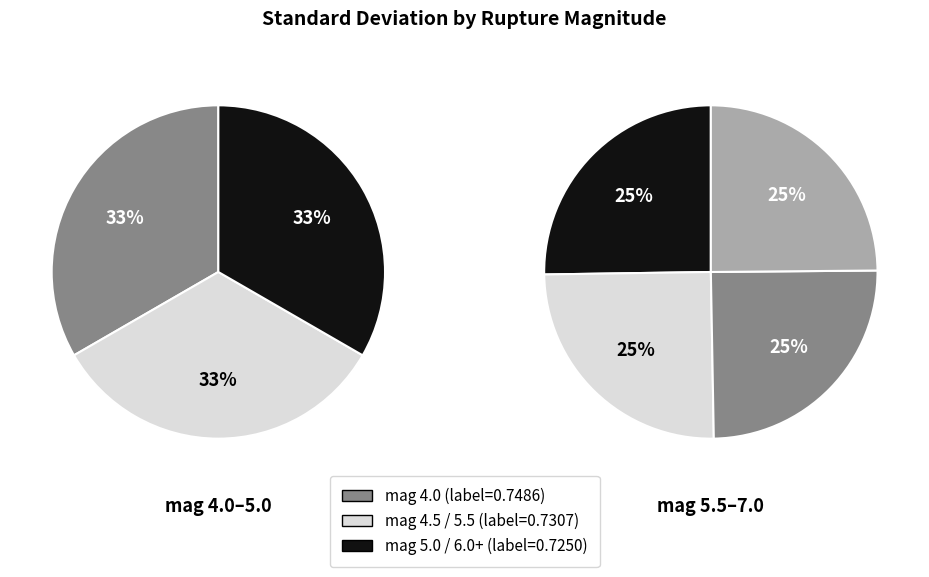

What is the largest slice in the pie chart?

4.0